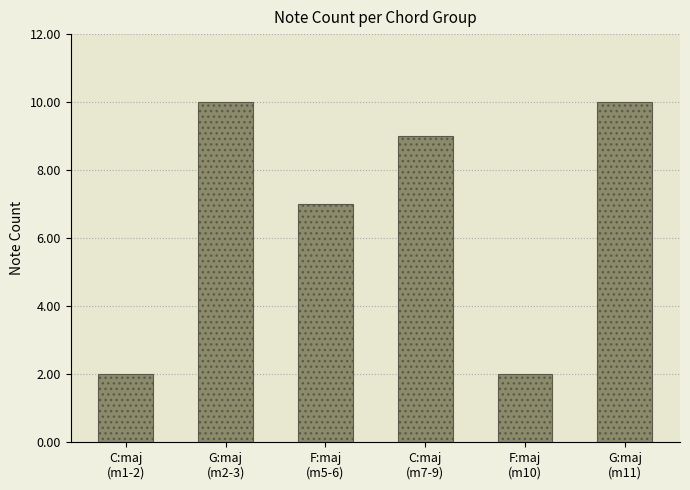

Between G:maj
(m2-3) and C:maj
(m7-9), which is larger?

G:maj
(m2-3)